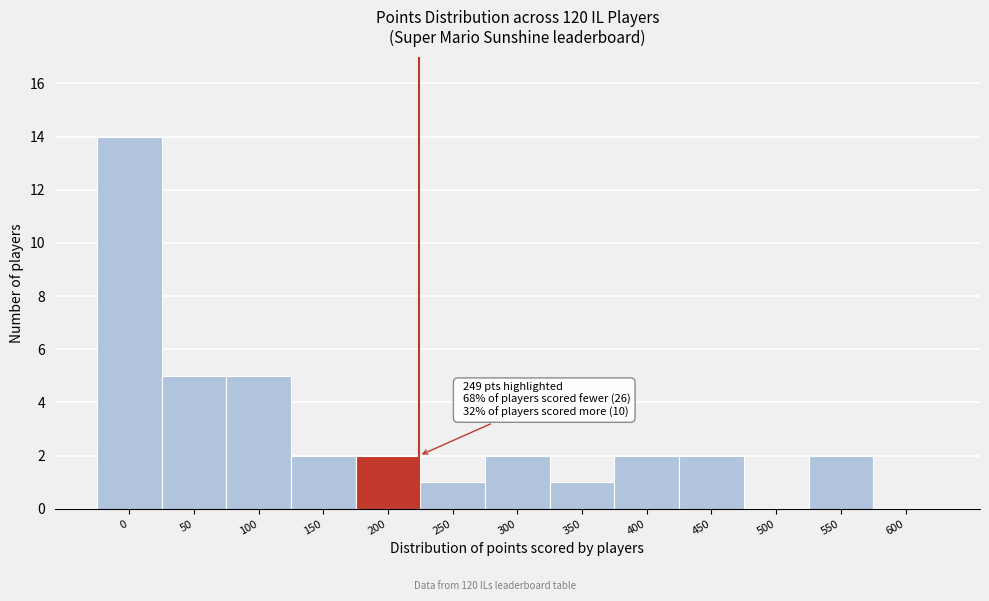

Reading right to left, list all the values displayed in this chart.

600=0	550=2	500=0	450=2	400=2	350=1	300=2	250=1	200=2	150=2	100=5	50=5	0=14